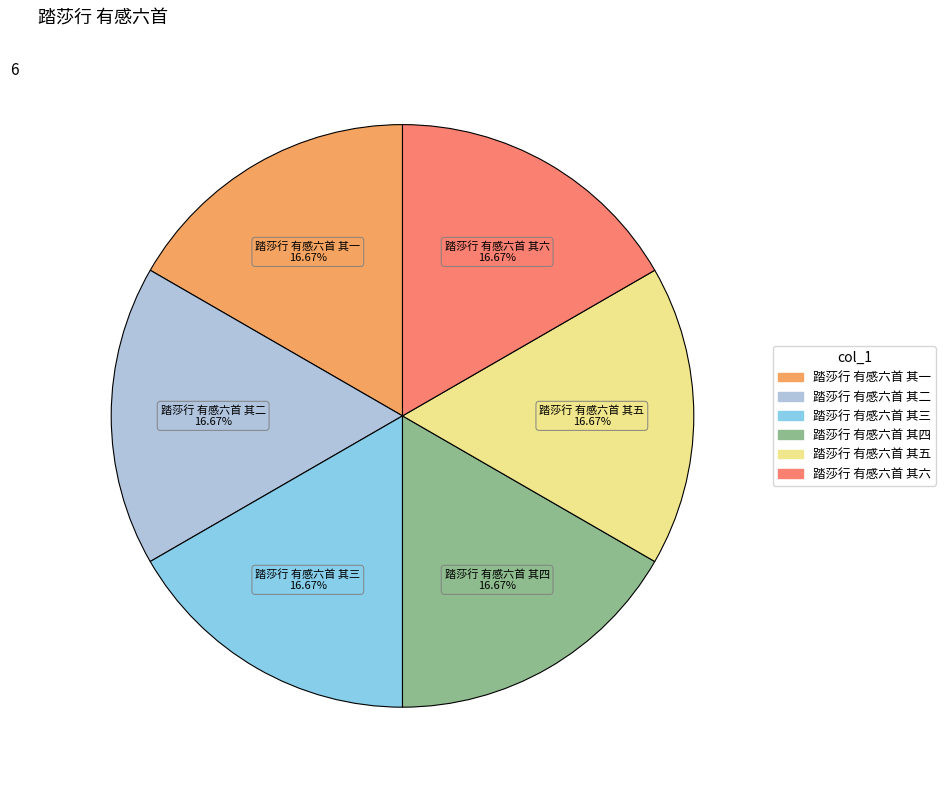

To the nearest percent, what portion does 踏莎行 有感六首 其五 represent?

17%